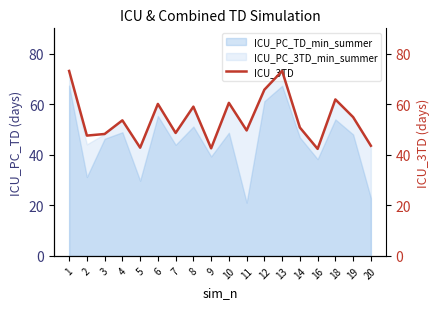

How many lines are shown in the chart?

1